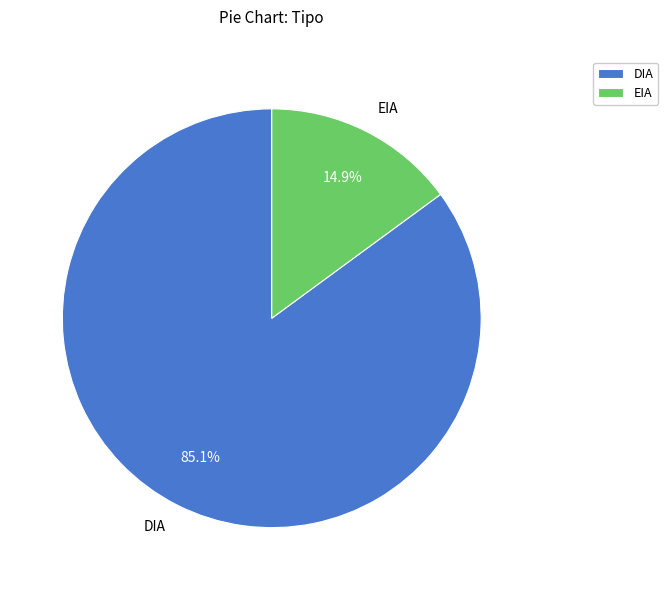

Which has a higher value, EIA or DIA?

DIA